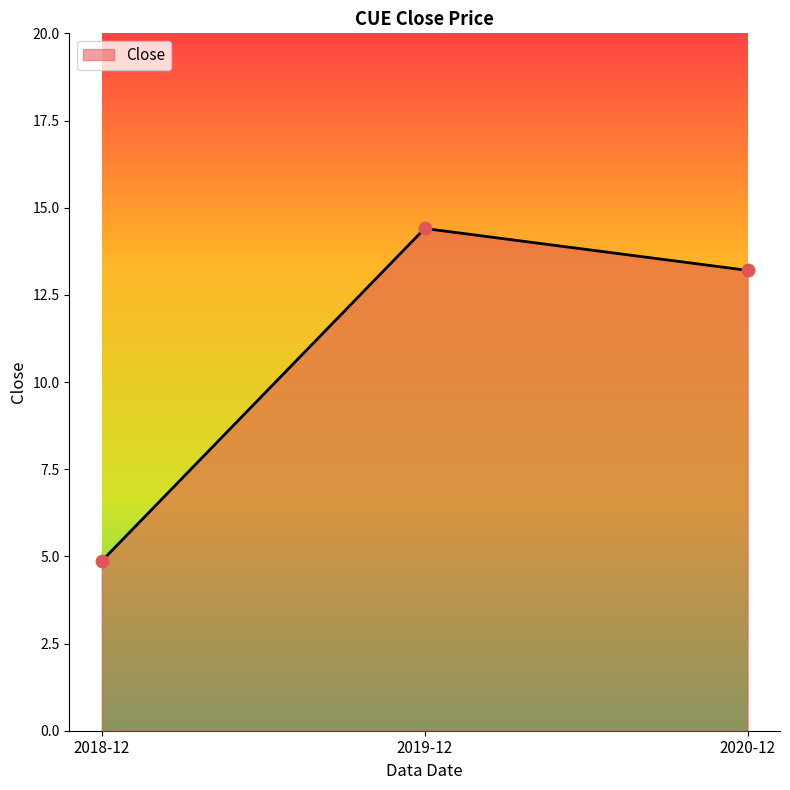

What is the change in value from 2018-12 to 2020-12?

+8.3